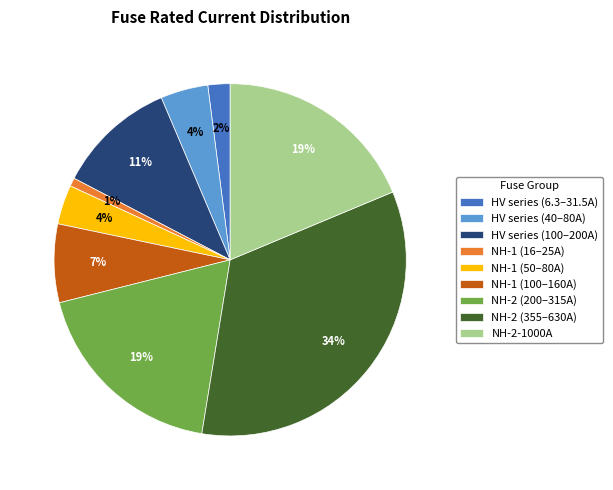

What is the largest slice in the pie chart?

NH-2 (355–630A)